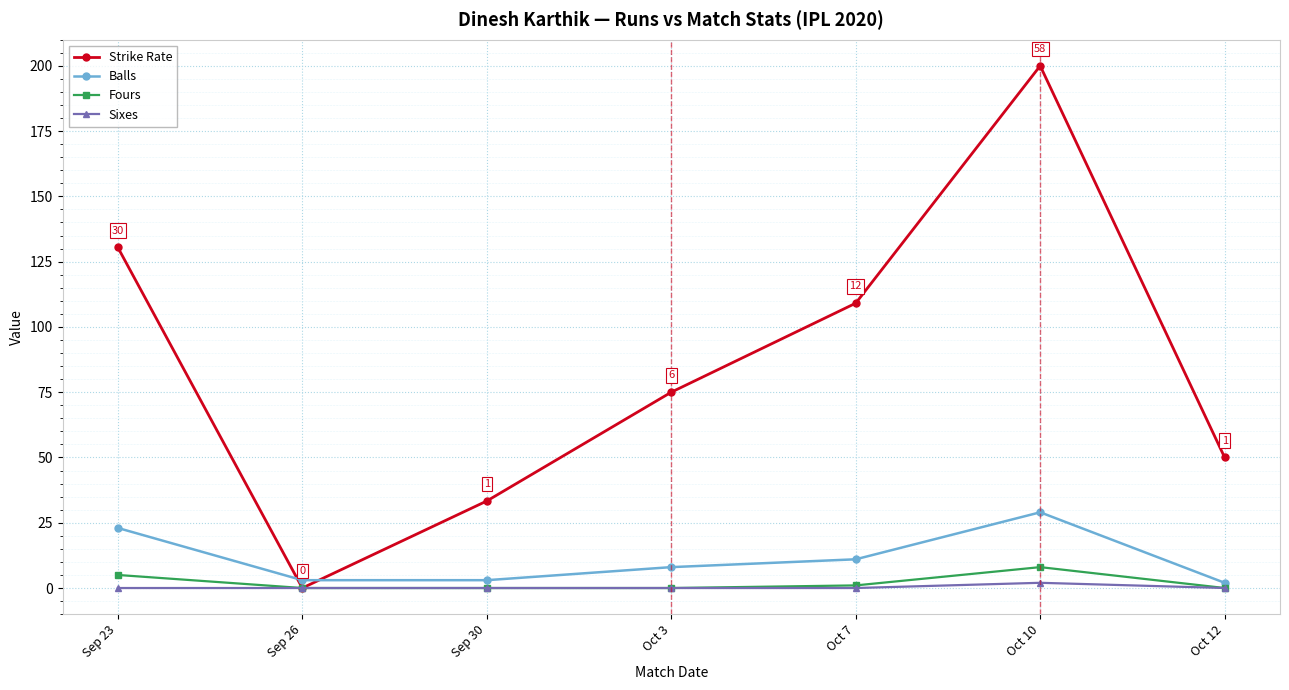

At Oct 10, list the series in order from smallest to largest.

Sixes, Fours, Balls, Strike Rate